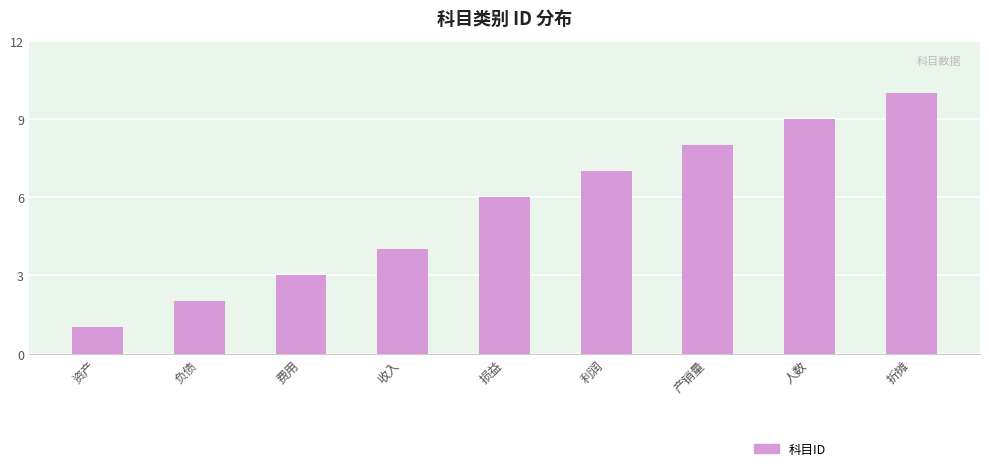

What is the greatest value displayed?

10